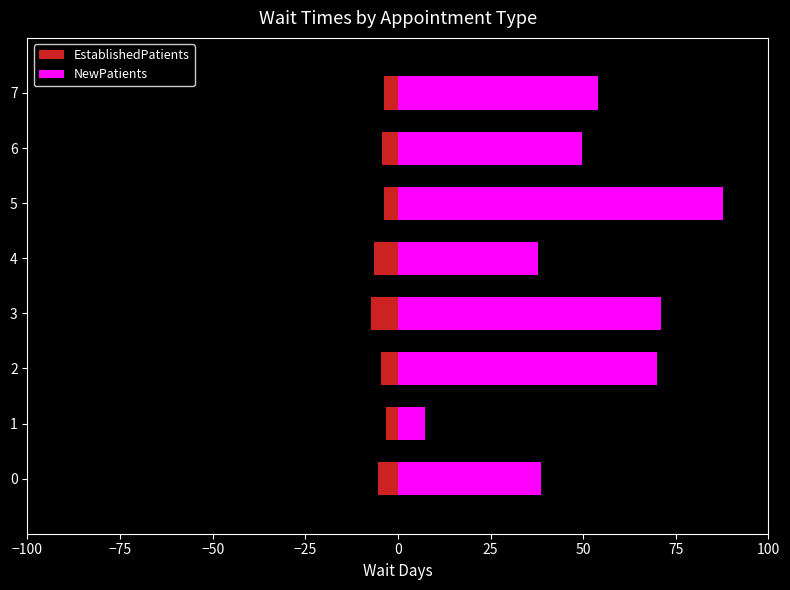

At how many categories does at least one series exceed 65?

3